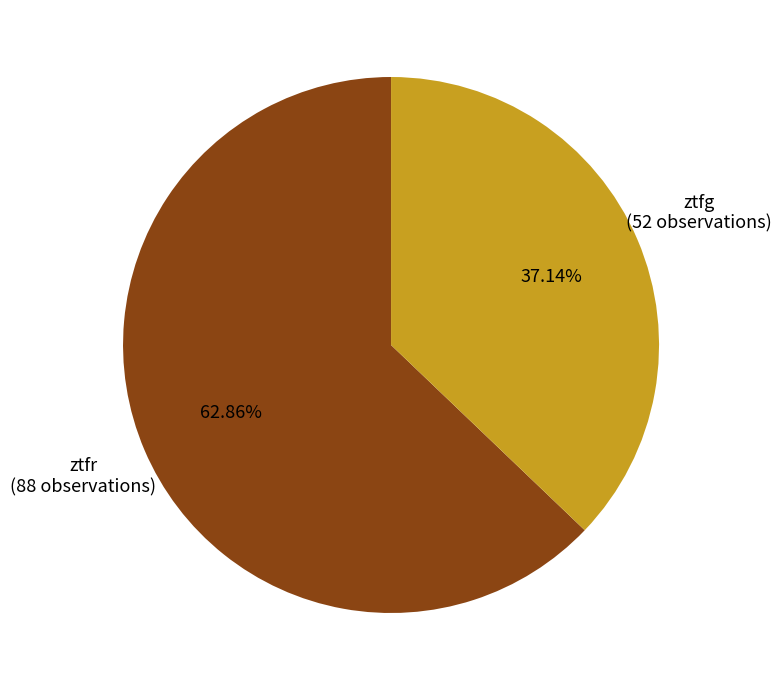

Is there any slice that represents more than half of the pie?

Yes